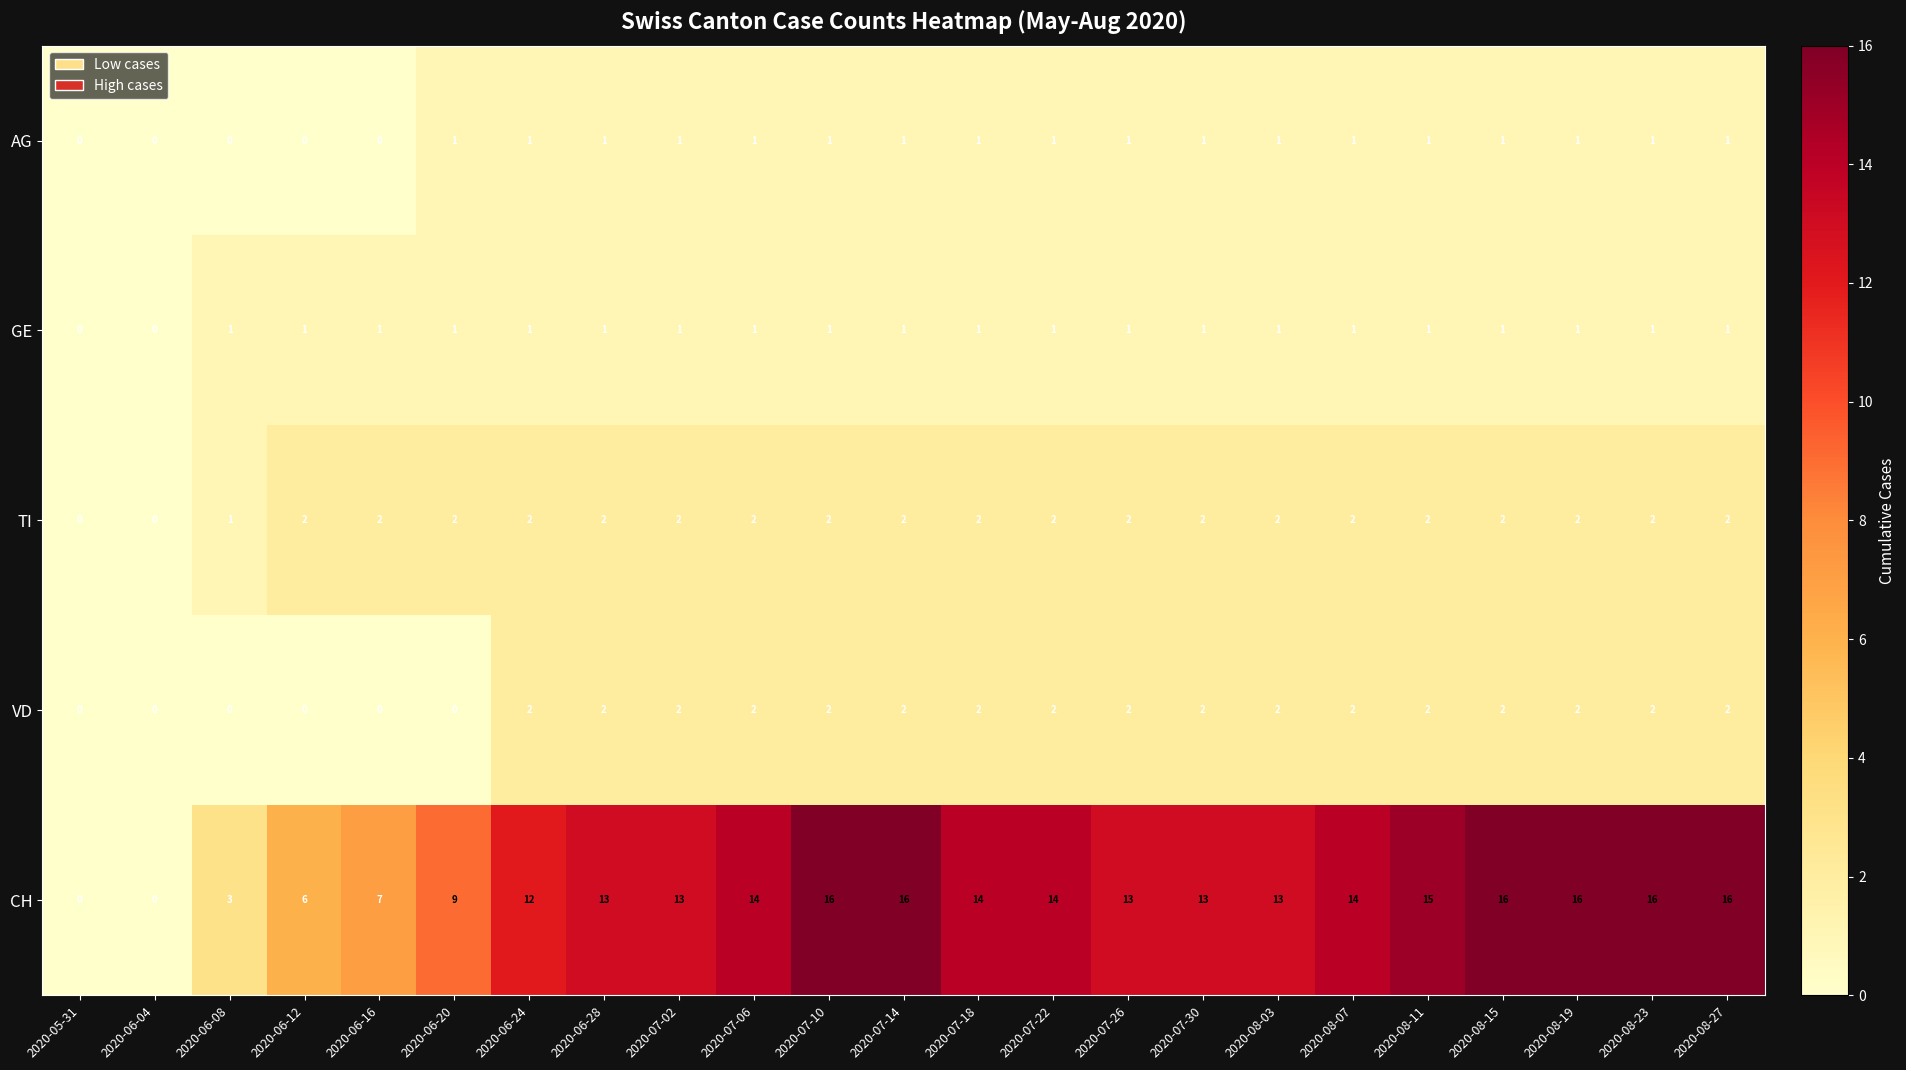

The GE series shows 1 at 2020-08-15. True or false?

True